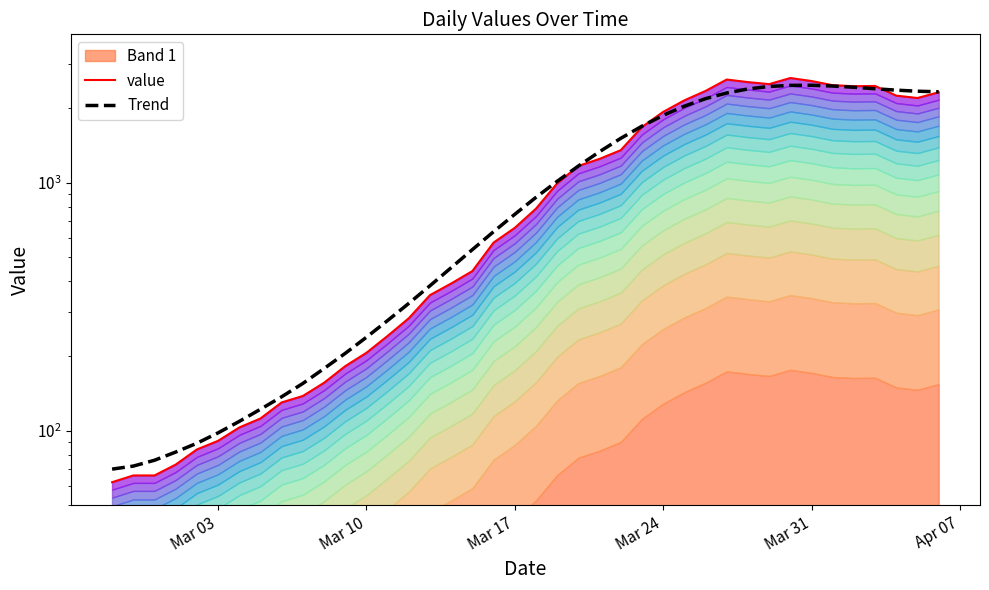

How many lines are shown in the chart?

2